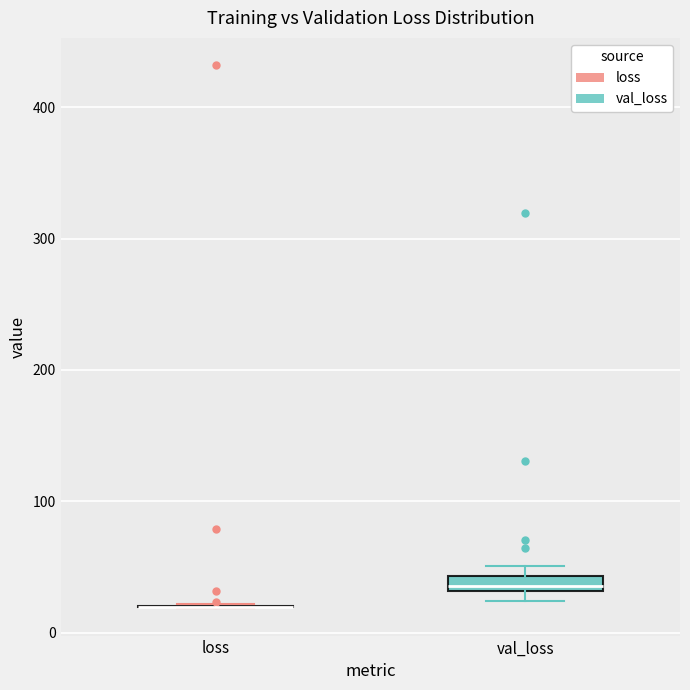

Where is the lower edge of the box for val_loss on the y-axis? The values are not printed on the chart, so give them approximately, as read against the axis.

30